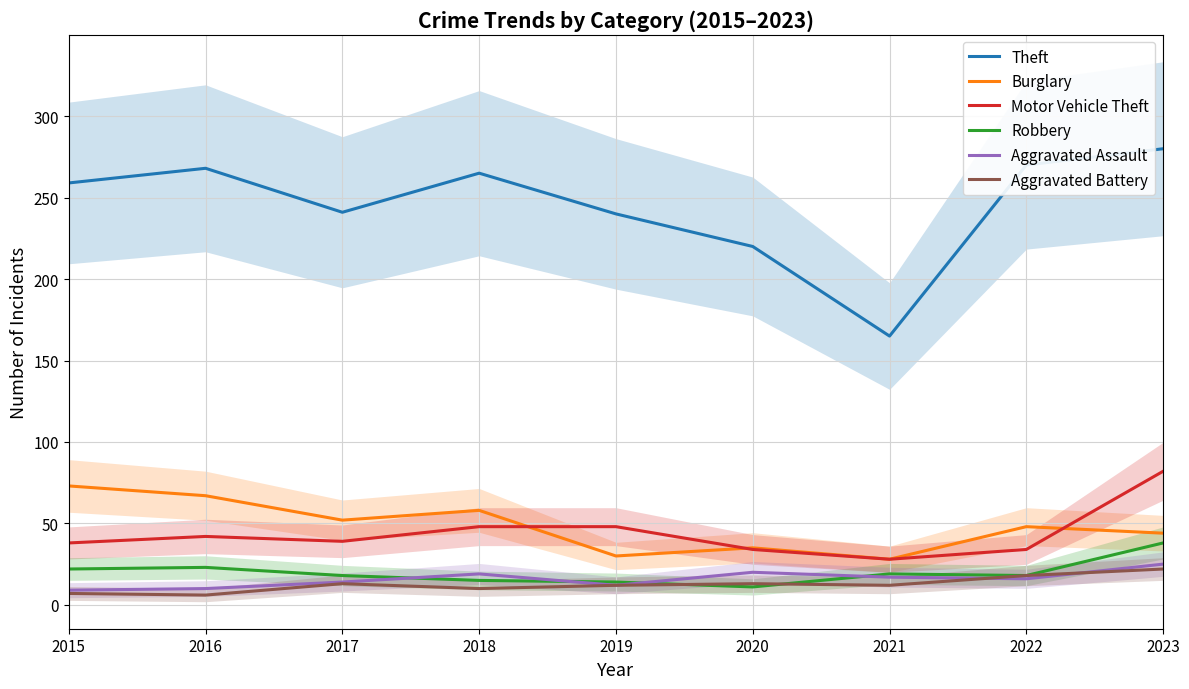

What is the difference between the second highest and minimum values in the Motor Vehicle Theft series?

20